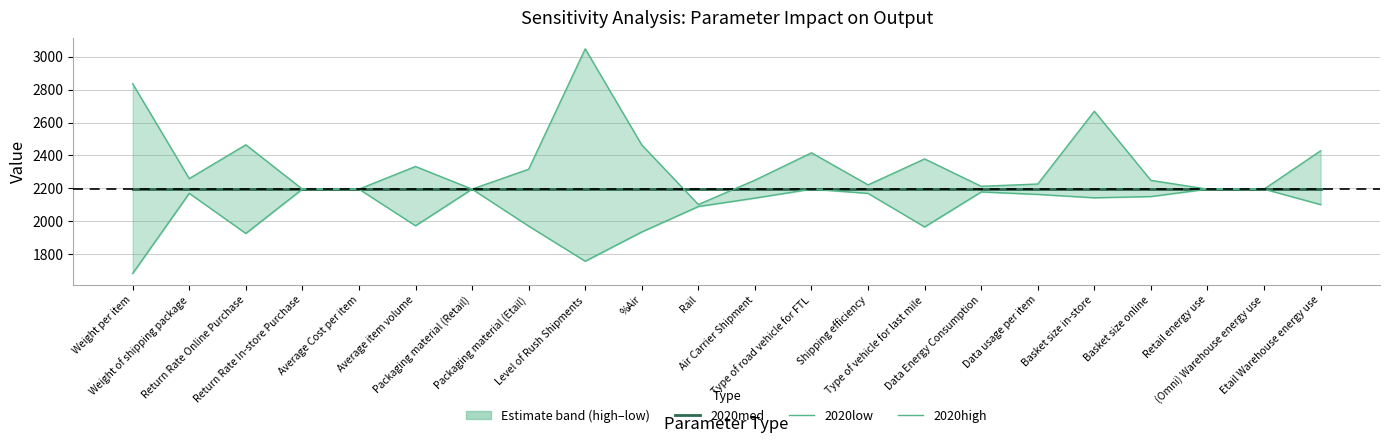

How many data points does each series have?

22